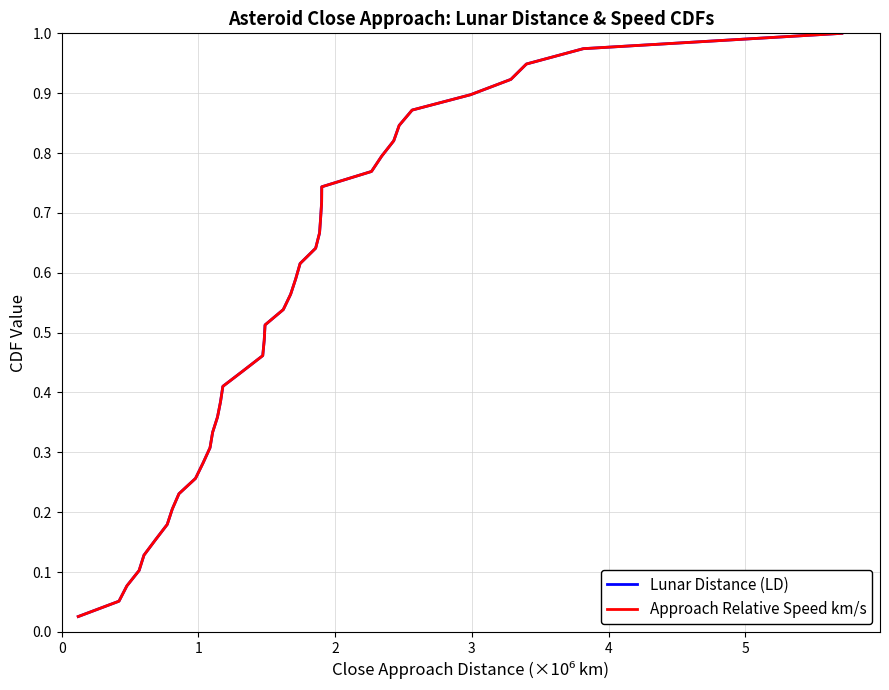

What are all the series names shown in the legend?

Lunar Distance (LD), Approach Relative Speed km/s